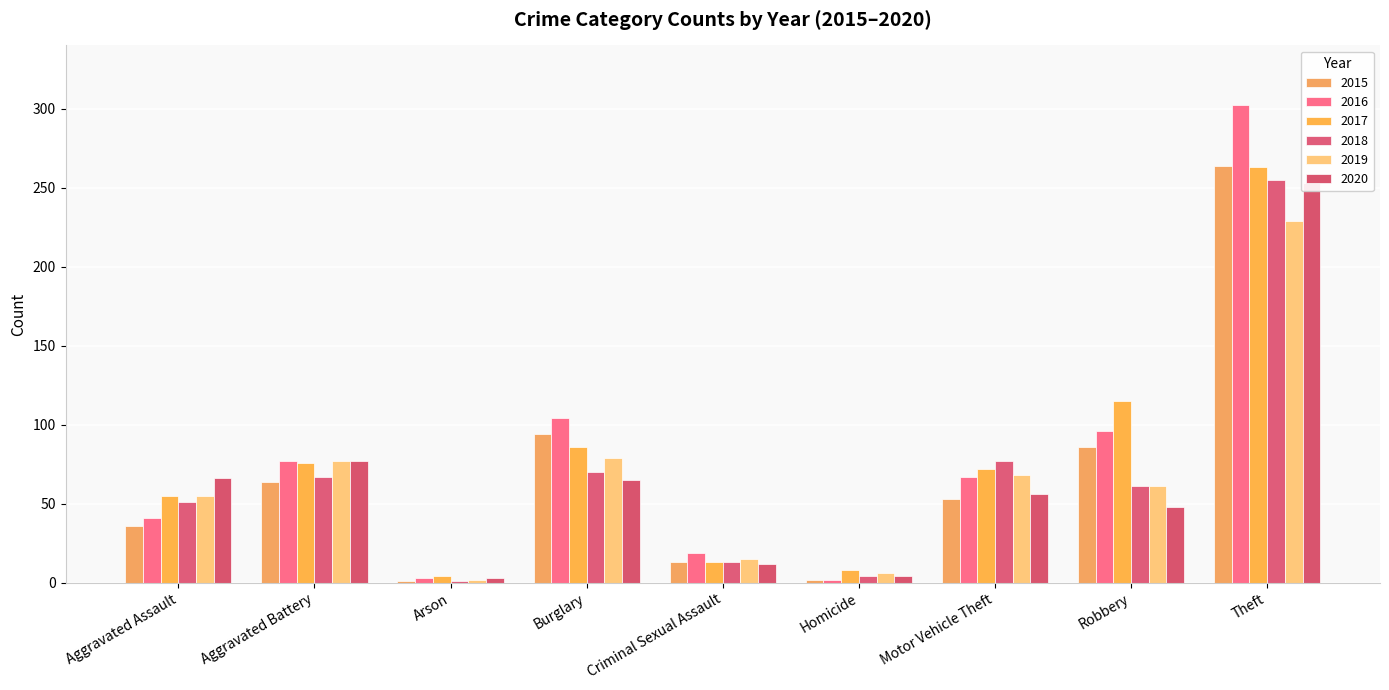

What is the lowest value of the 2015 series?

1